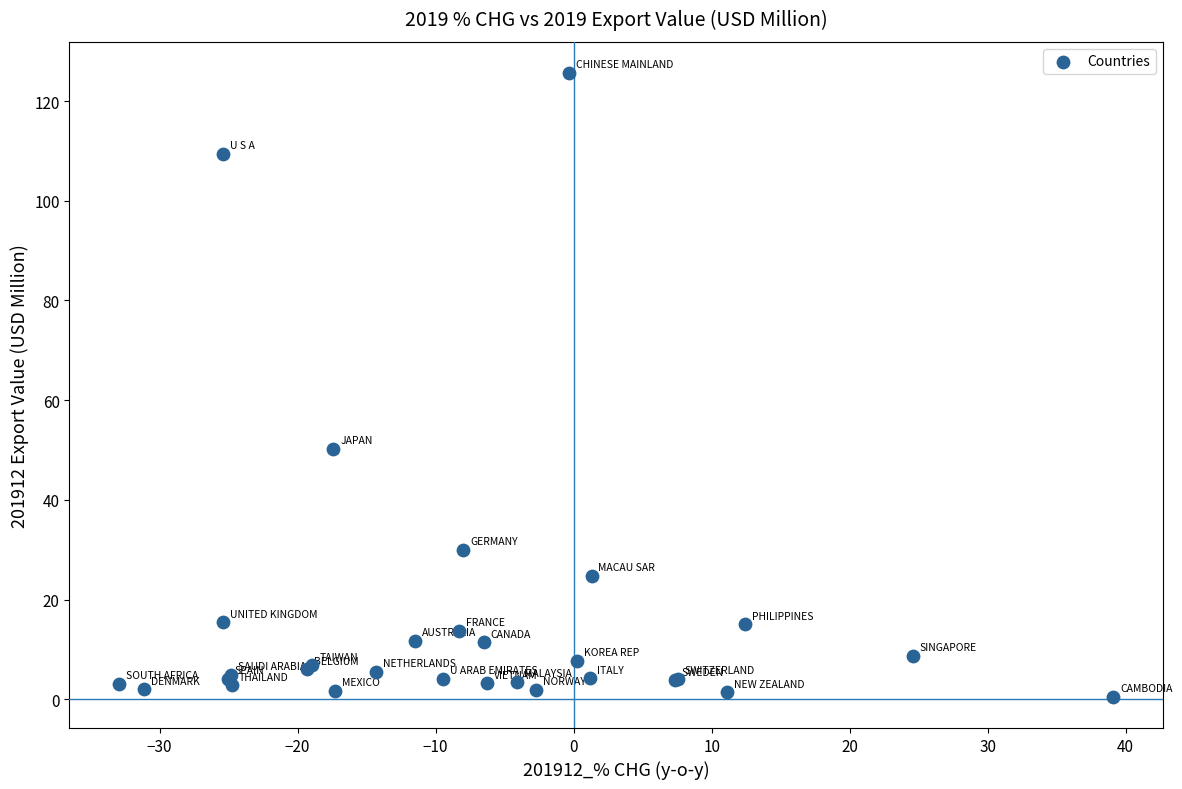

What Y value in the scatter plot is closest to 63?

50.3